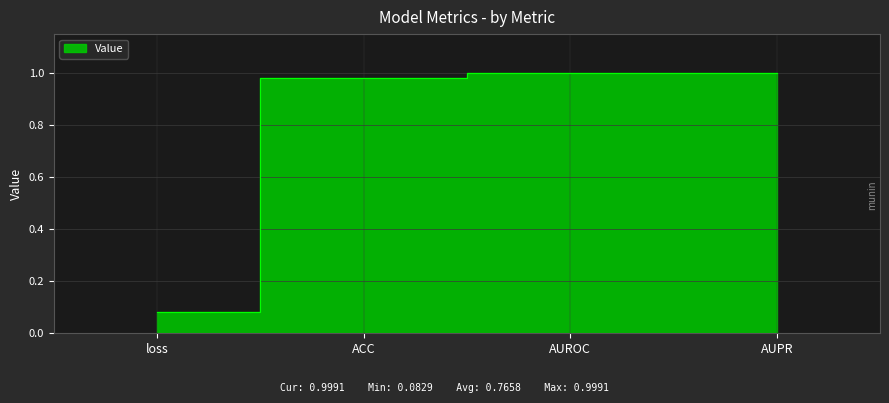

Rank the categories by value from highest to lowest.

AUROC, AUPR, ACC, loss